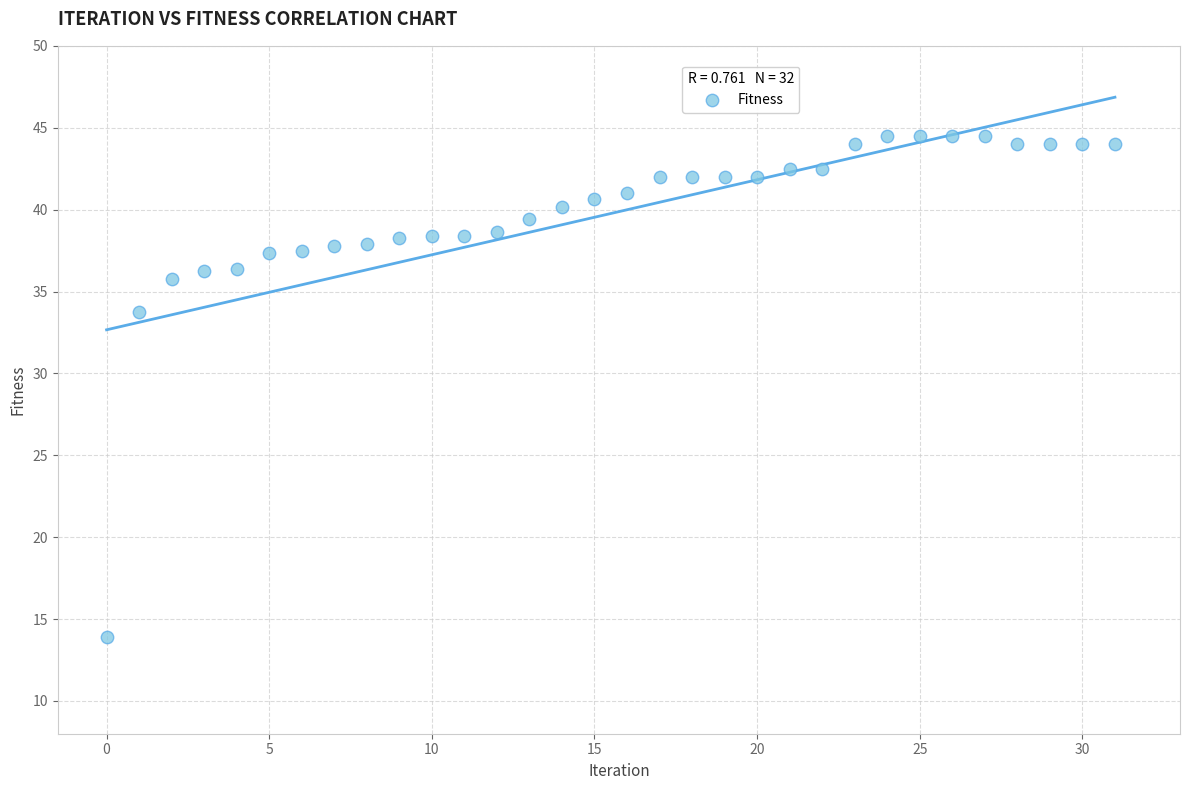

What Y value in the scatter plot is closest to 29?

33.8